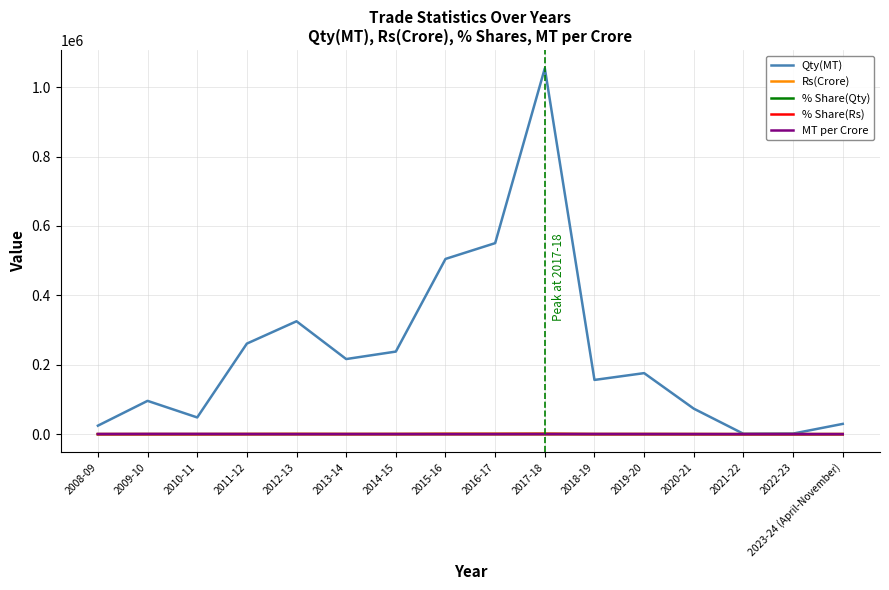

At which category is the sum across all series the highest?

2017-18